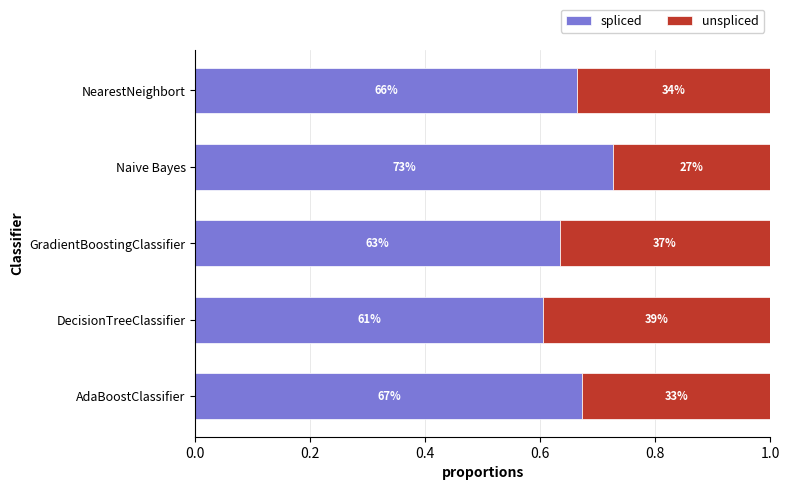

What are all the series names shown in the legend?

spliced, unspliced